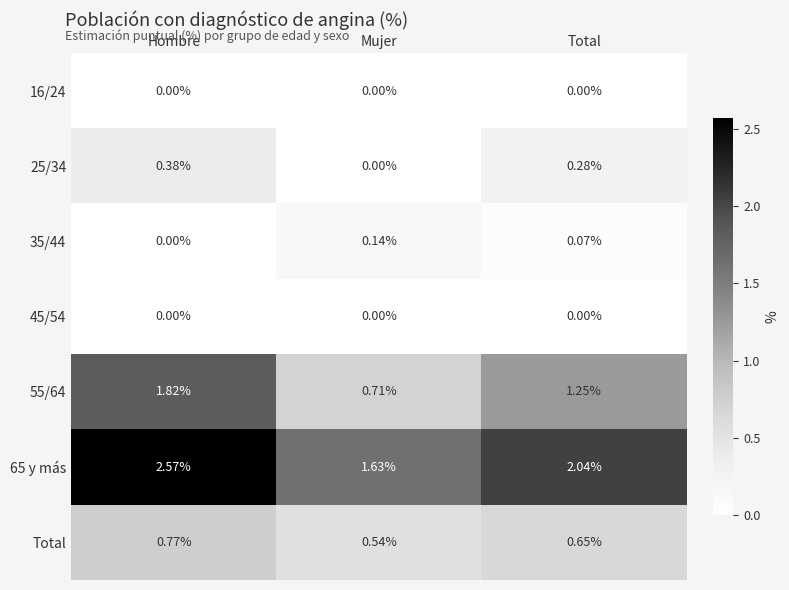

Rank the categories by 25/34 value from lowest to highest.

Mujer, Total, Hombre